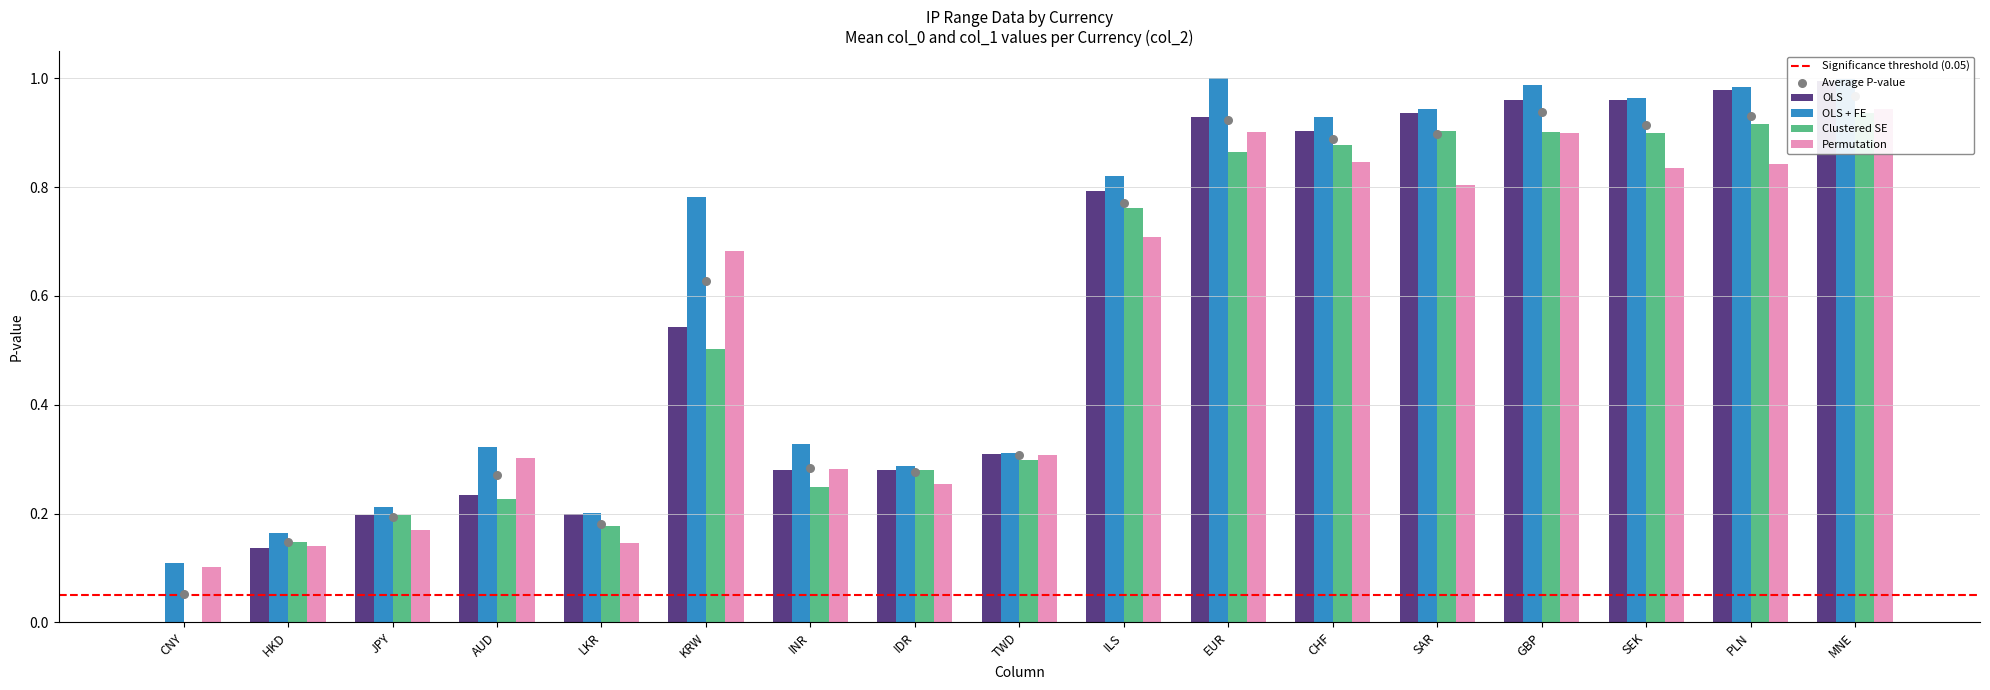

What is the total value across all series at AUD?

0.6